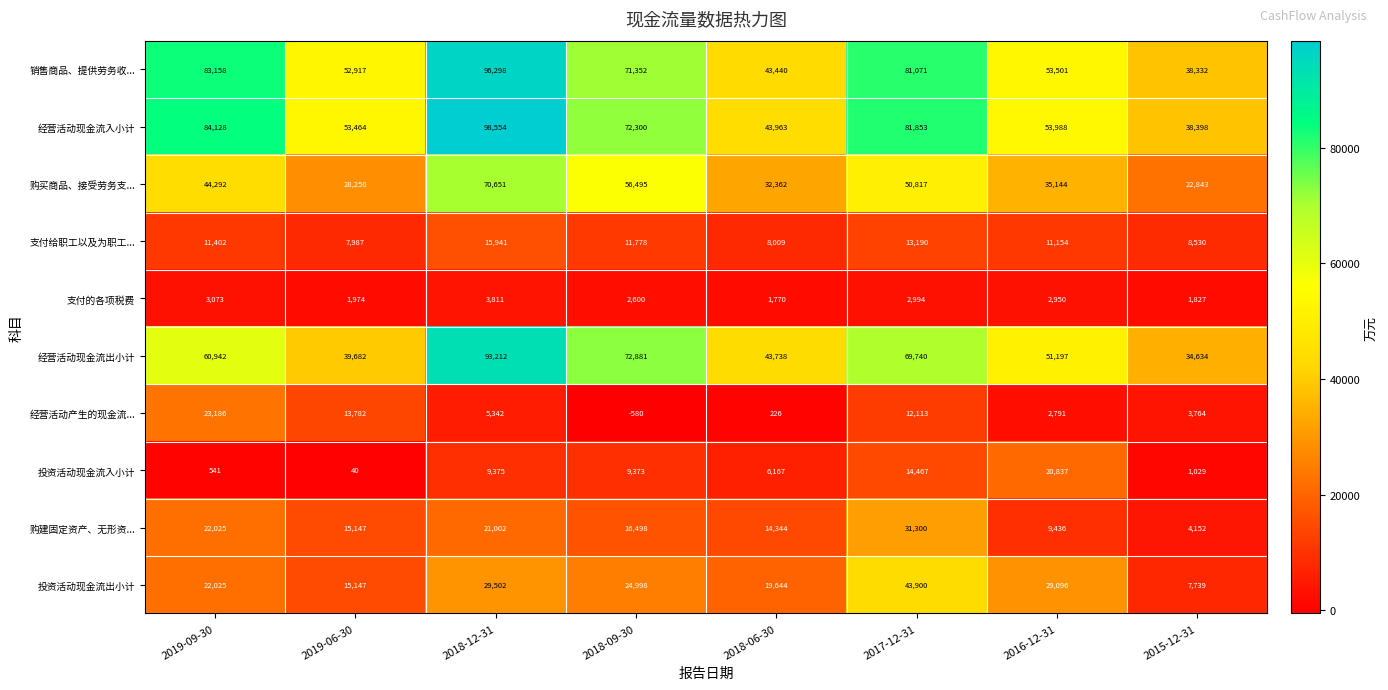

What is the lowest value of the 销售商品、提供劳务收... series?

38332